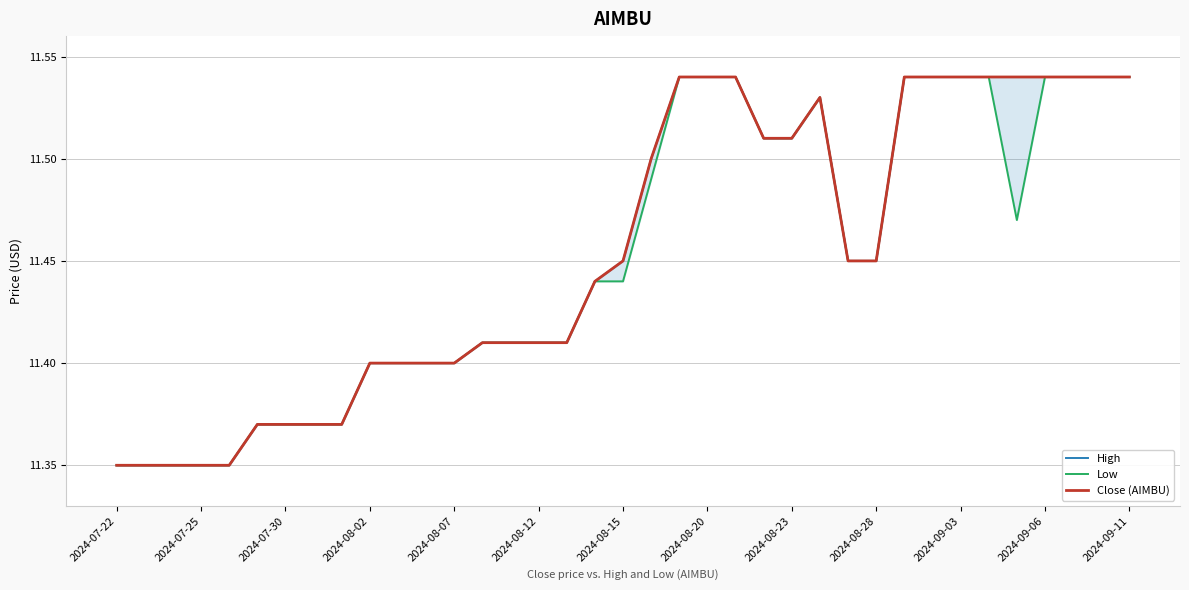

True or false: Low and Close (AIMBU) intersect in this chart.

False